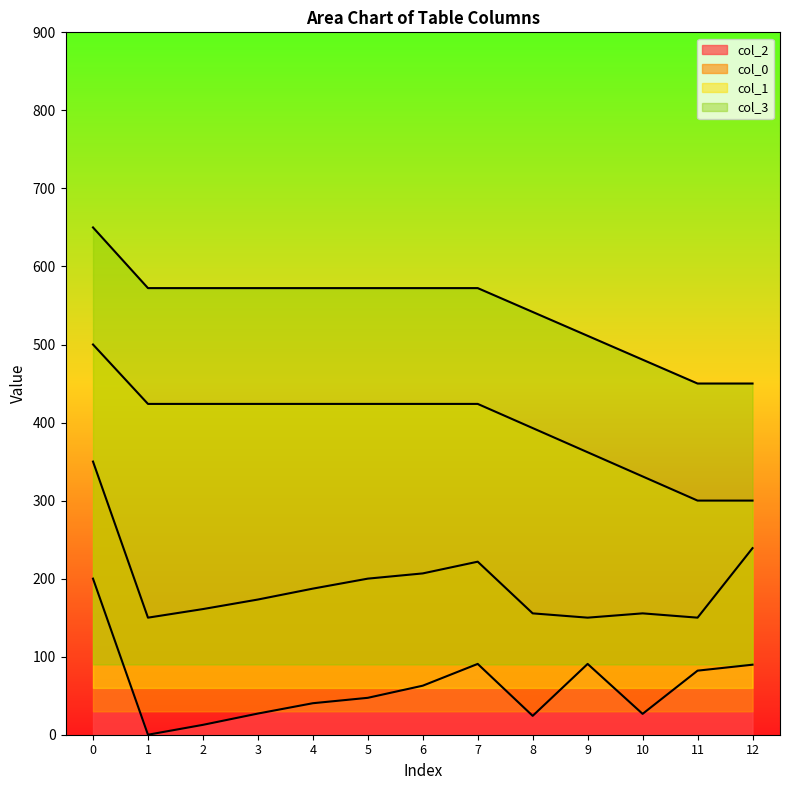

True or false: col_2 and col_3 intersect in this chart.

False